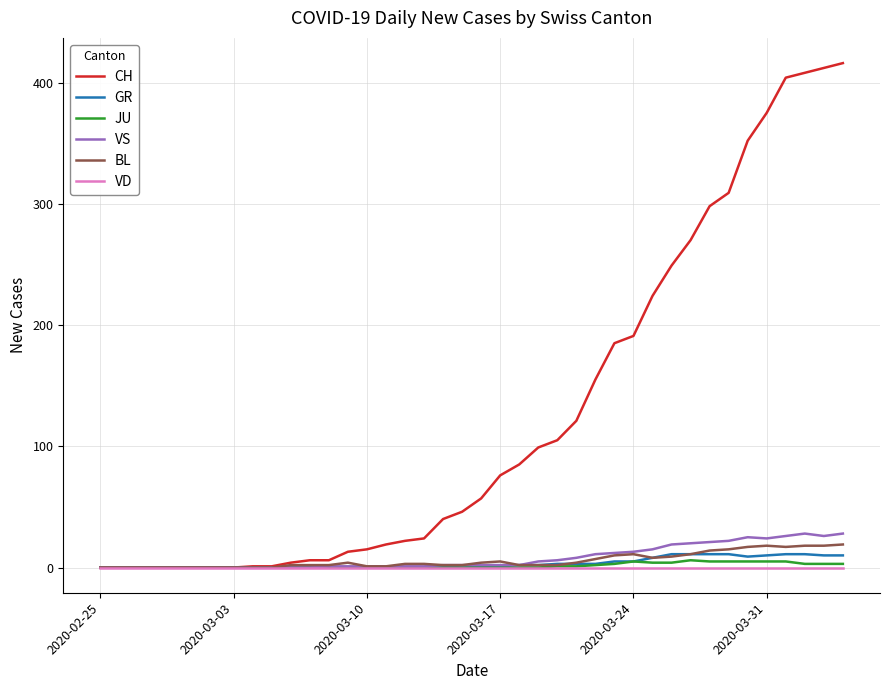

Which series has the largest total across all categories?

CH